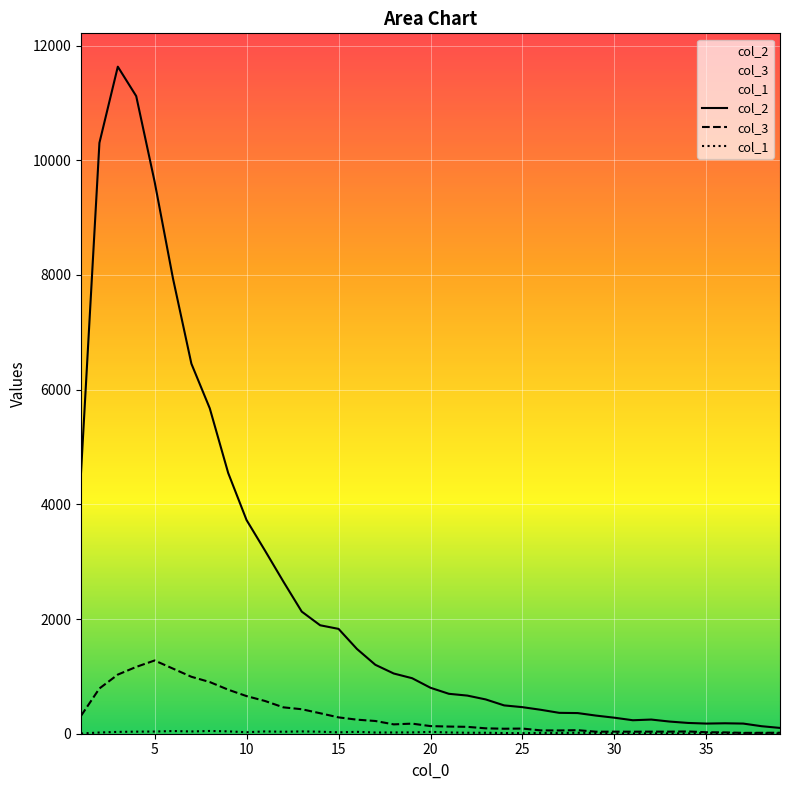

Which series has the largest total across all categories?

col_2